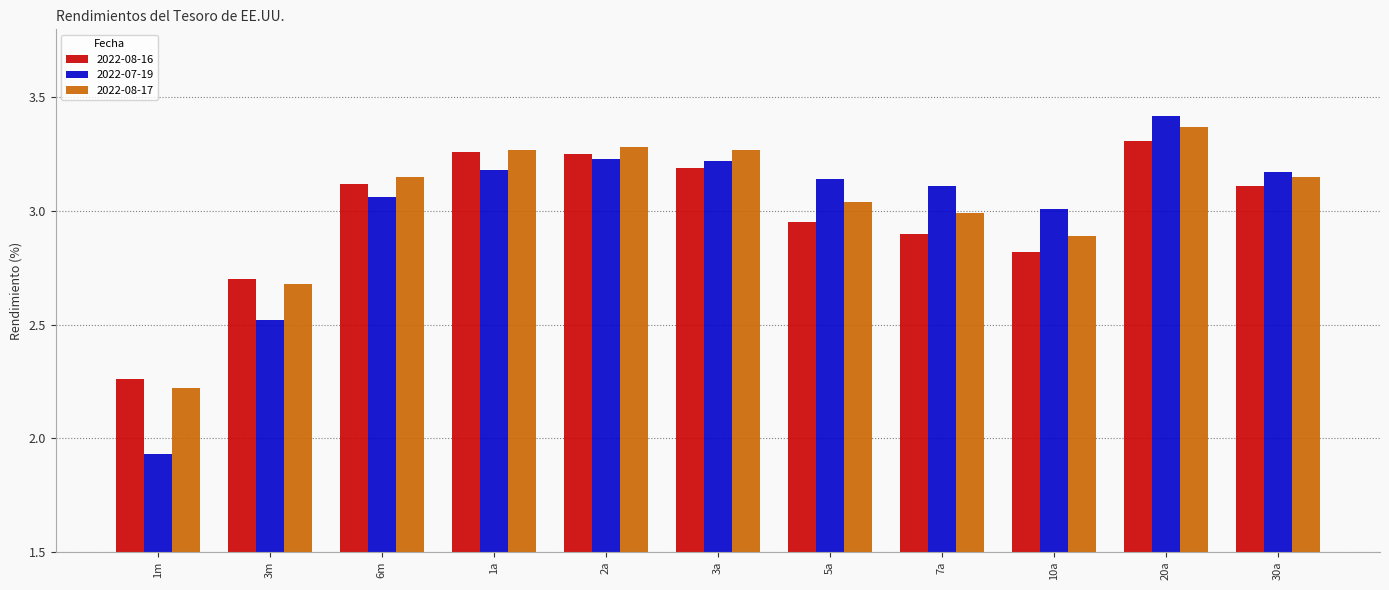

Which series has the largest range (max minus min)?

2022-07-19